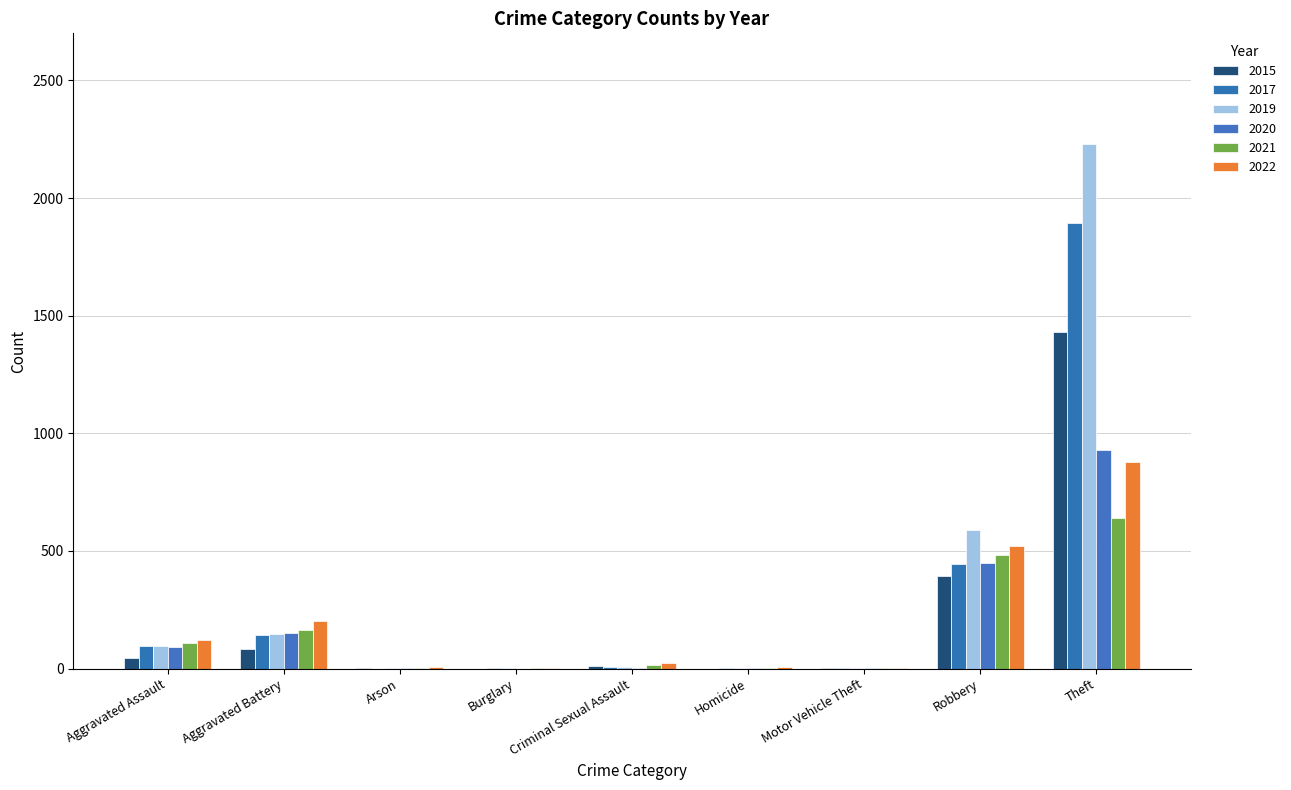

Reading left to right, extract all data points from this chart.

2021: Aggravated Assault=110	Aggravated Battery=163	Arson=2	Burglary=1	Criminal Sexual Assault=14	Homicide=4	Motor Vehicle Theft=2	Robbery=484	Theft=642	Total=1422
2019: Aggravated Assault=98	Aggravated Battery=148	Arson=1	Burglary=1	Criminal Sexual Assault=8	Homicide=2	Motor Vehicle Theft=1	Robbery=591	Theft=2230	Total=3080
2017: Aggravated Assault=95	Aggravated Battery=142	Arson=0	Burglary=2	Criminal Sexual Assault=8	Homicide=1	Motor Vehicle Theft=2	Robbery=446	Theft=1896	Total=2592
2022: Aggravated Assault=121	Aggravated Battery=202	Arson=5	Burglary=1	Criminal Sexual Assault=23	Homicide=5	Motor Vehicle Theft=2	Robbery=521	Theft=880	Total=1759
2020: Aggravated Assault=94	Aggravated Battery=150	Arson=1	Burglary=0	Criminal Sexual Assault=3	Homicide=3	Motor Vehicle Theft=3	Robbery=450	Theft=930	Total=1634
2015: Aggravated Assault=46	Aggravated Battery=82	Arson=3	Burglary=0	Criminal Sexual Assault=12	Homicide=0	Motor Vehicle Theft=1	Robbery=395	Theft=1429	Total=1968